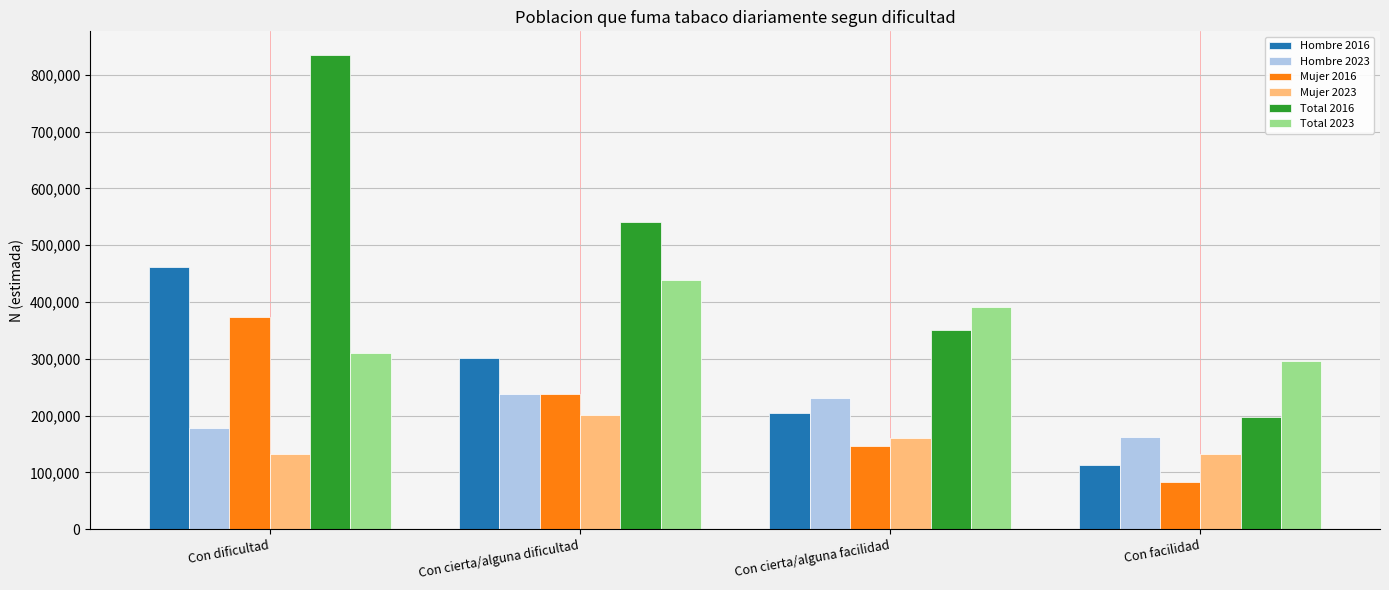

Count the number of categories in the chart.

4